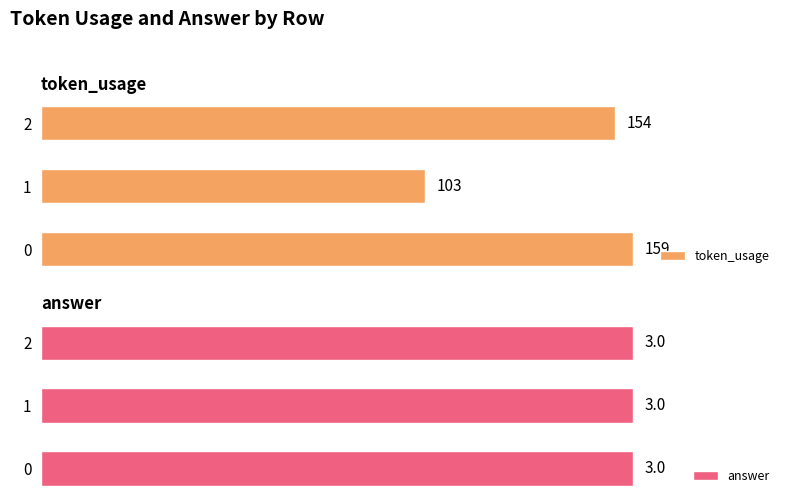

What is the minimum value for token_usage?

103.0